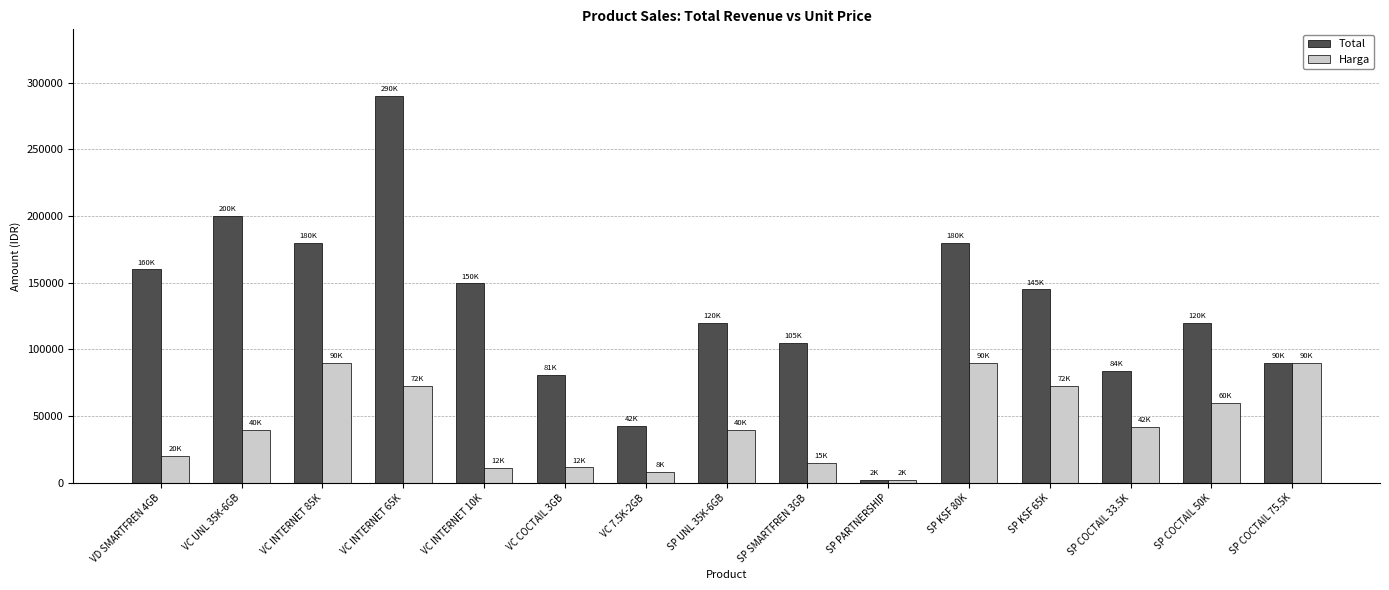

What is the difference between the maximum and minimum values in the Total series?

288000